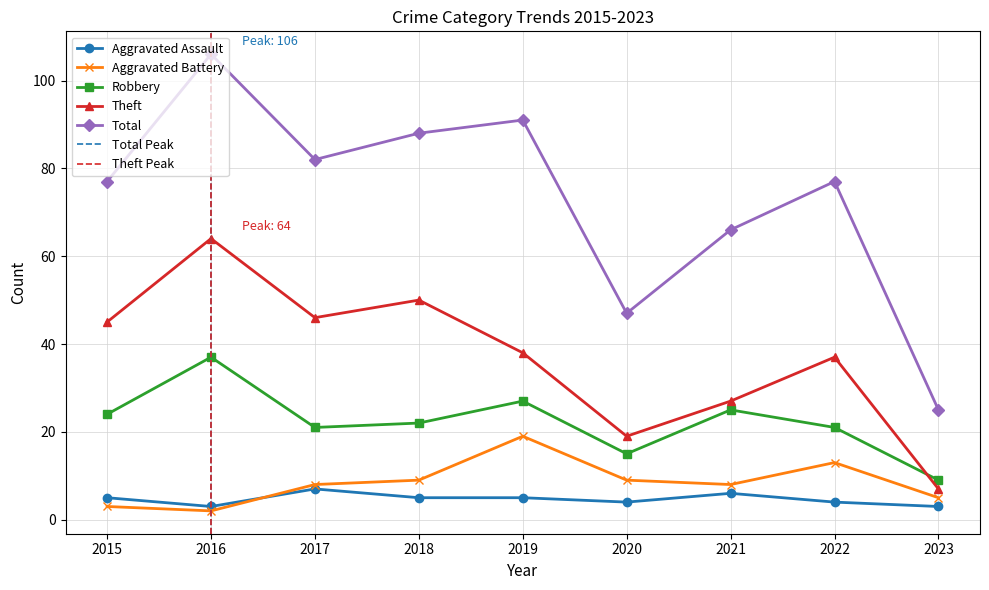

True or false: Robbery has a value of 5 at 2017.

False